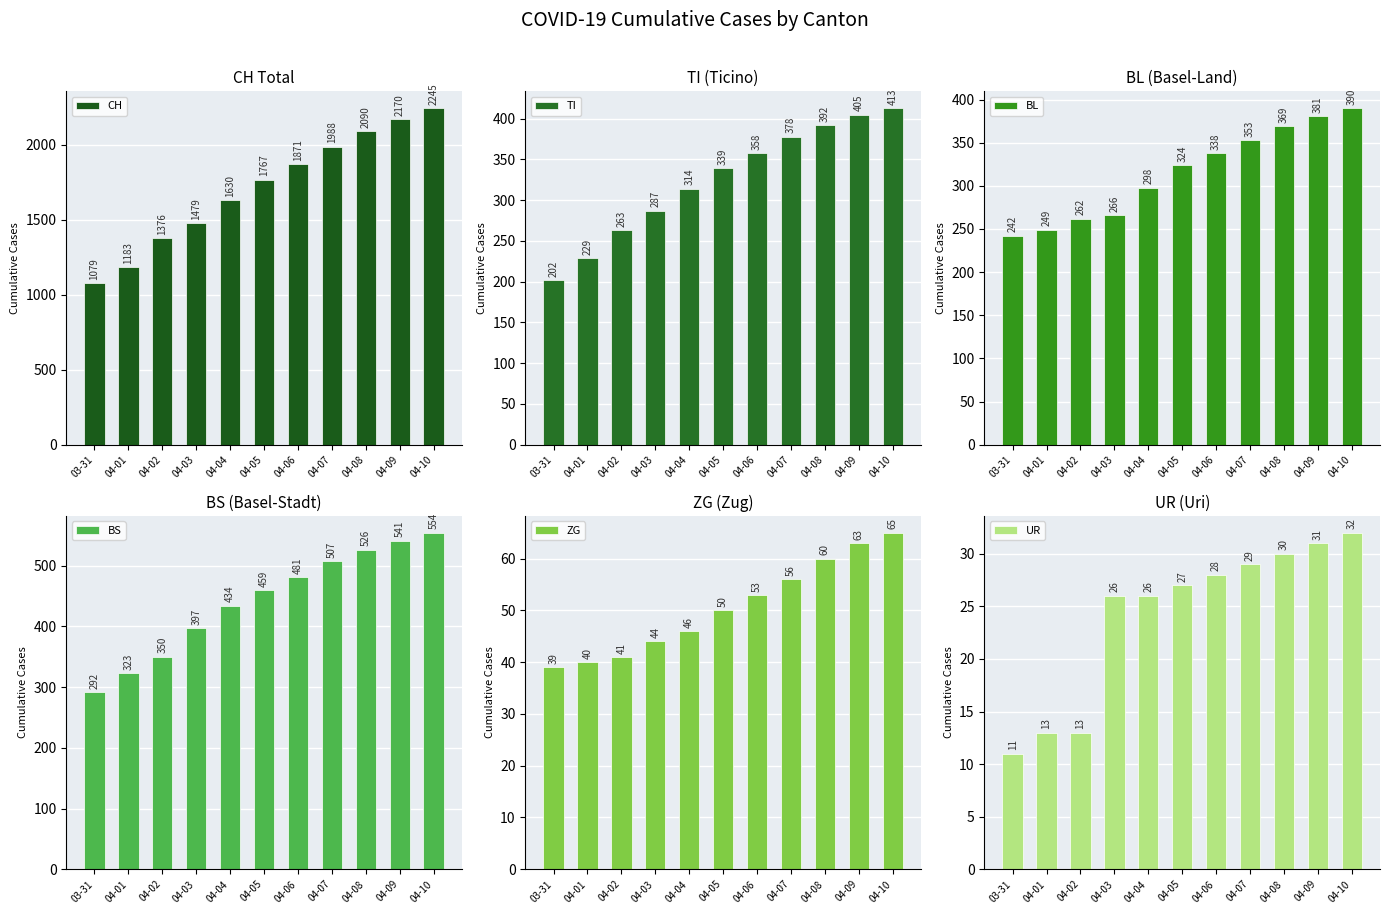

What are all the series names shown in the legend?

CH, TI, BL, BS, ZG, UR